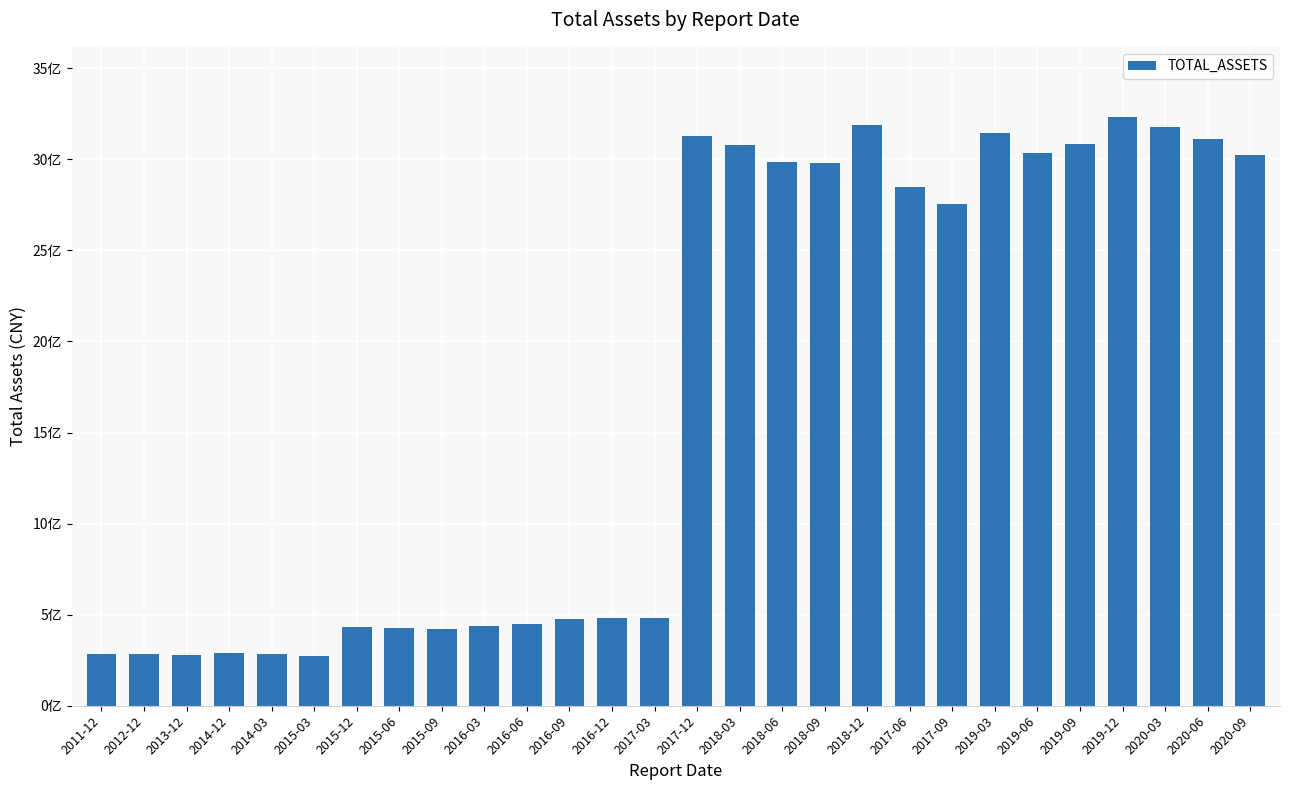

Rank the categories by value from lowest to highest.

2015-03, 2013-12, 2011-12, 2014-03, 2012-12, 2014-12, 2015-09, 2015-06, 2015-12, 2016-03, 2016-06, 2016-09, 2017-03, 2016-12, 2017-09, 2017-06, 2018-09, 2018-06, 2020-09, 2019-06, 2018-03, 2019-09, 2020-06, 2017-12, 2019-03, 2020-03, 2018-12, 2019-12